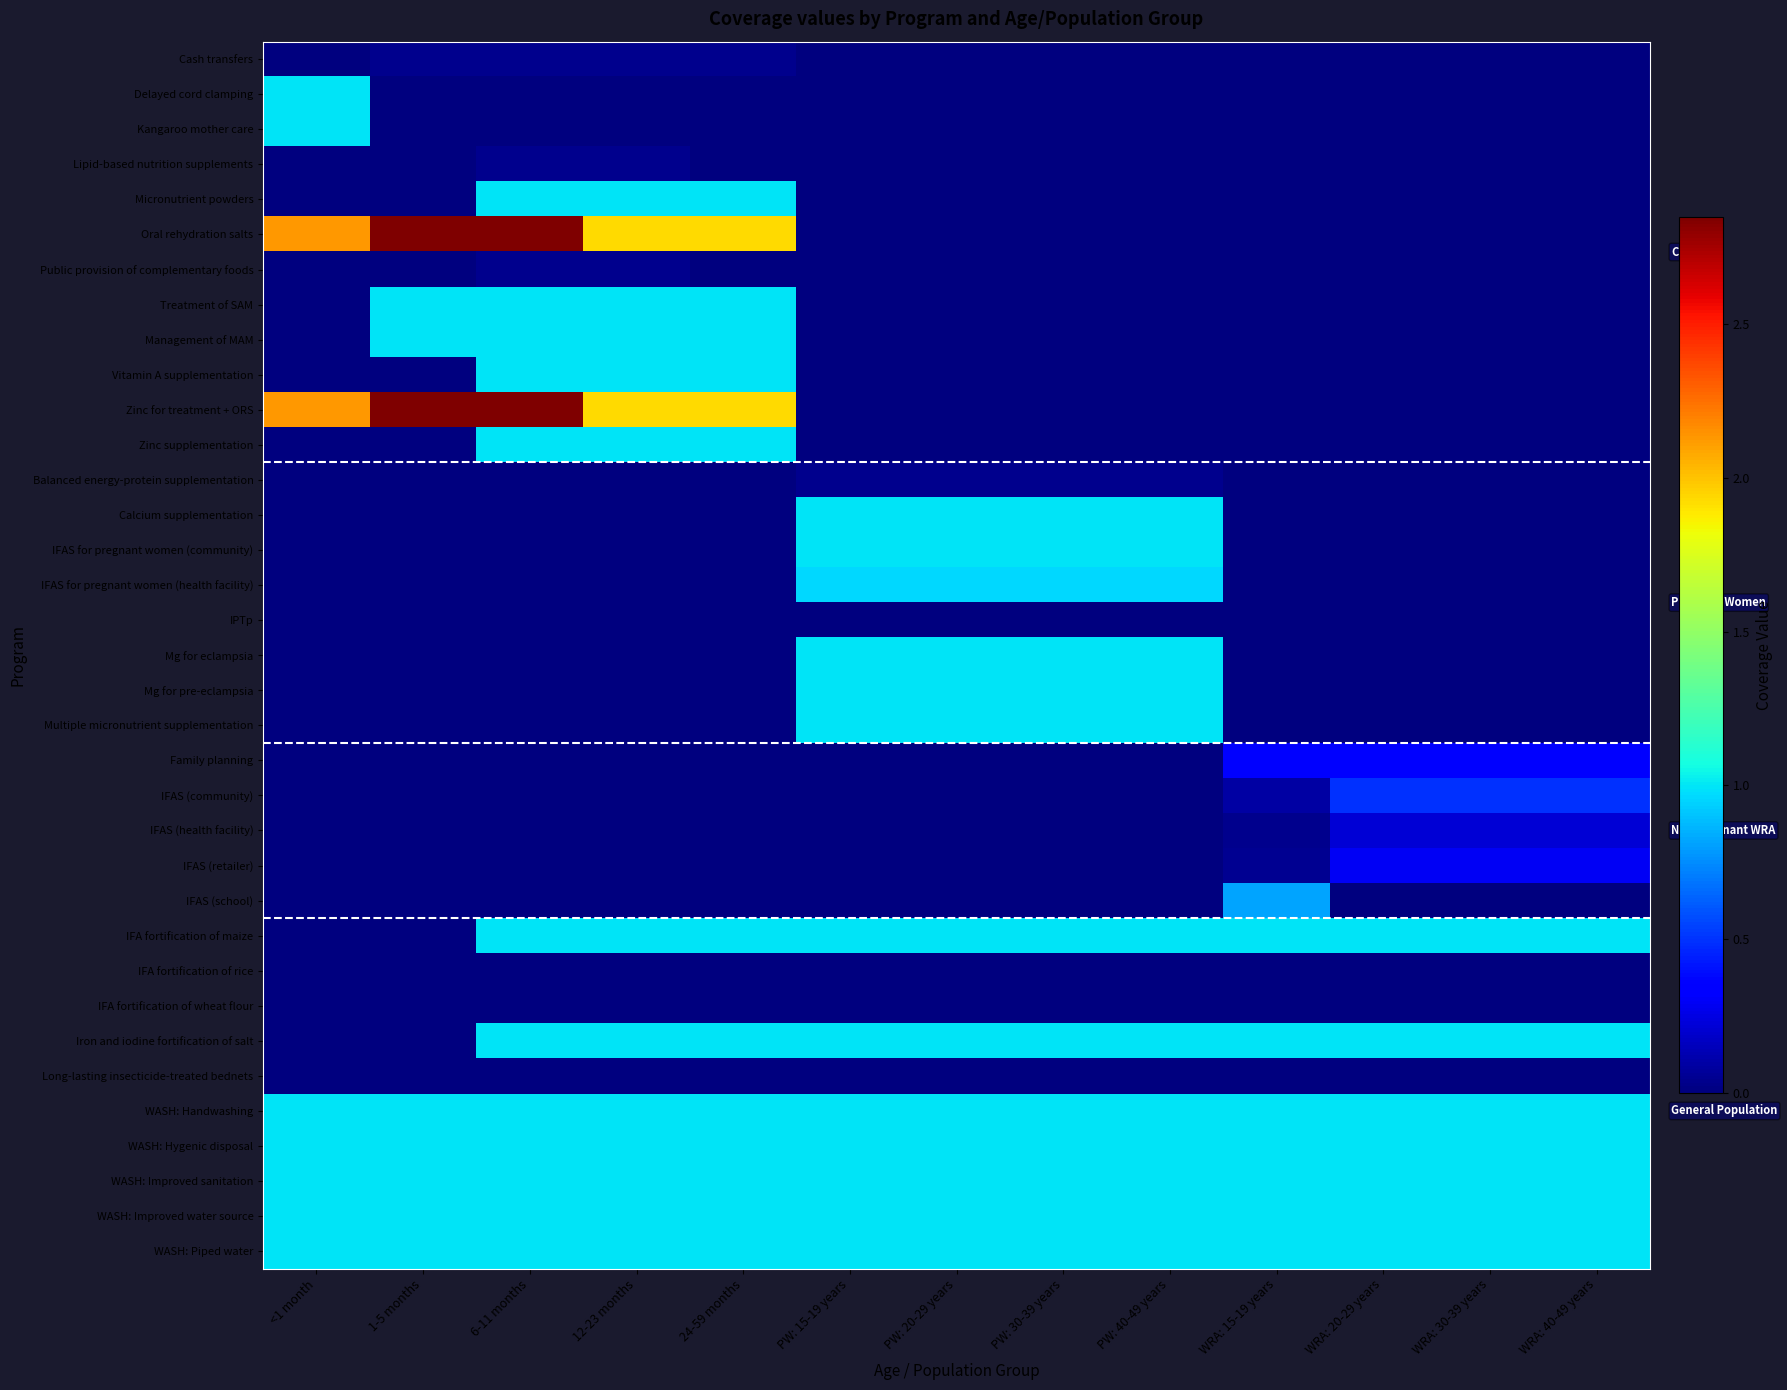

At how many categories does at least one series exceed 2?

3